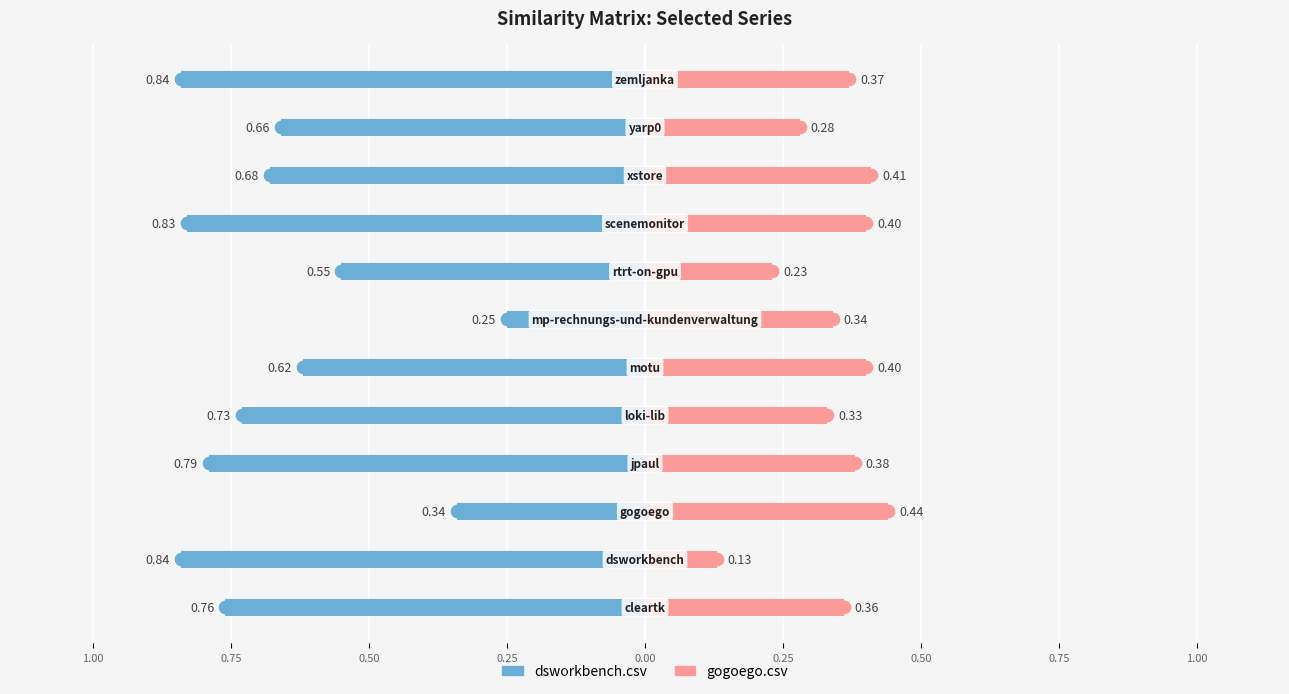

How many gogoego.csv values are between 0 and 1?

12